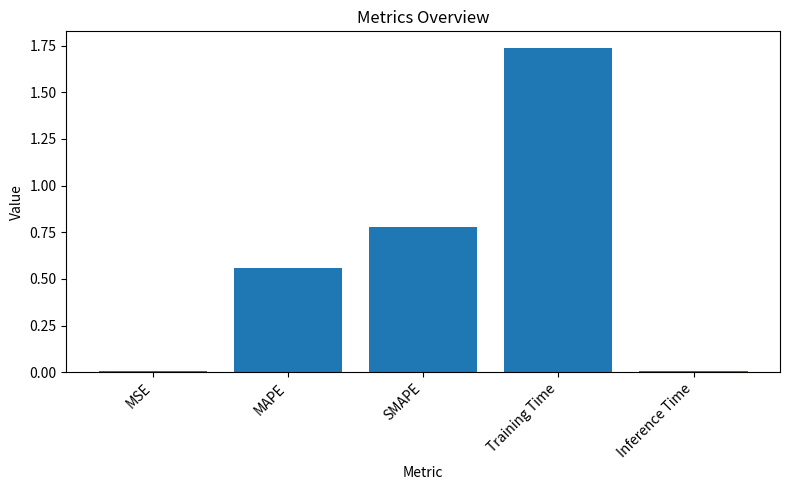

What is the sum of all values?

3.1